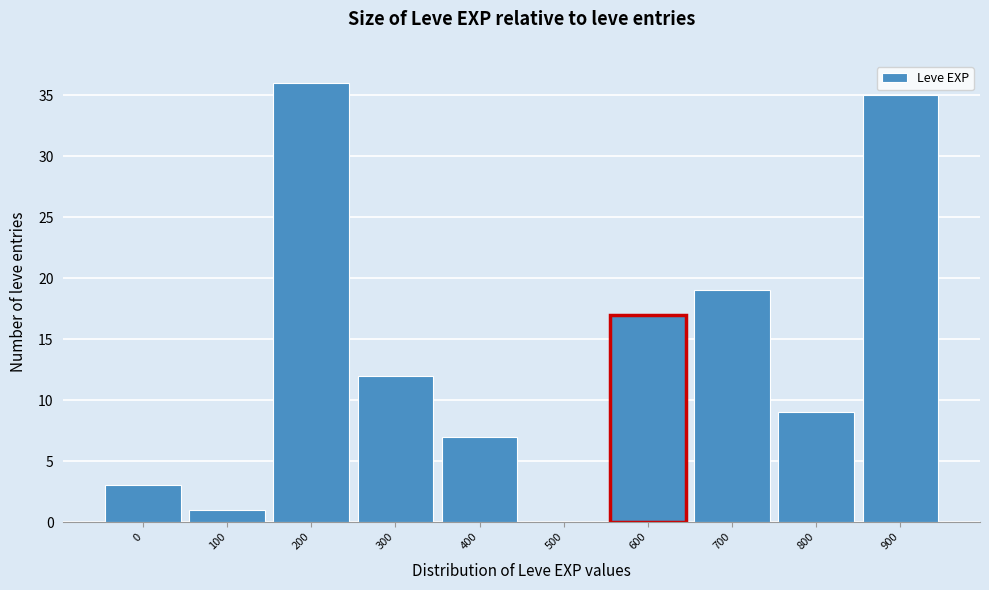

Reading left to right, transcribe all the data shown in this chart.

0=3	100=1	200=36	300=12	400=7	500=0	600=17	700=19	800=9	900=35